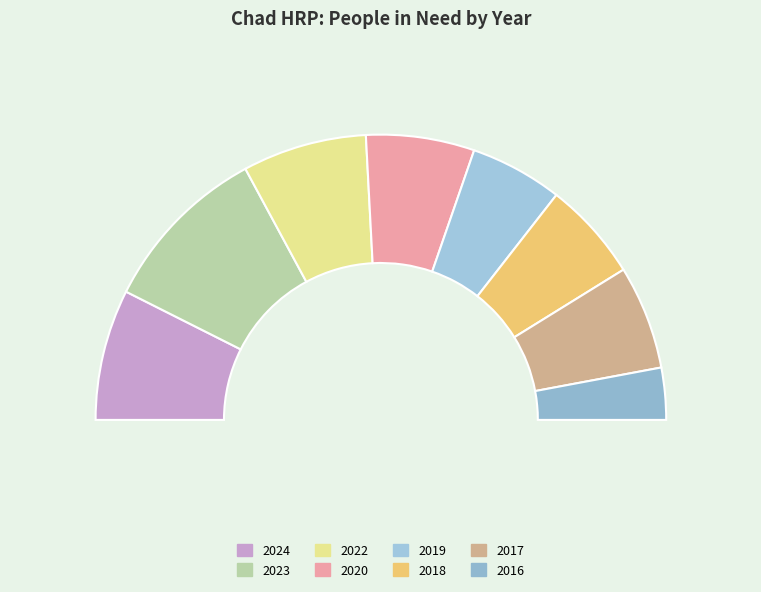

How many segments does this pie chart have?

8